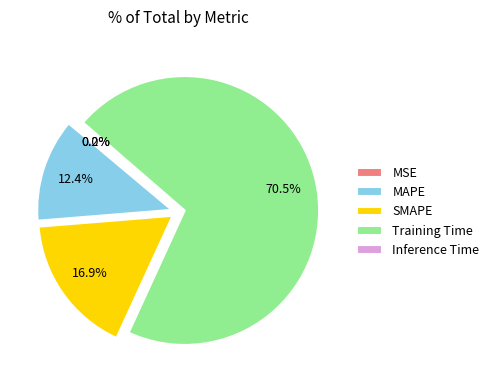

The MAPE slice represents 1% of the pie. True or false?

False